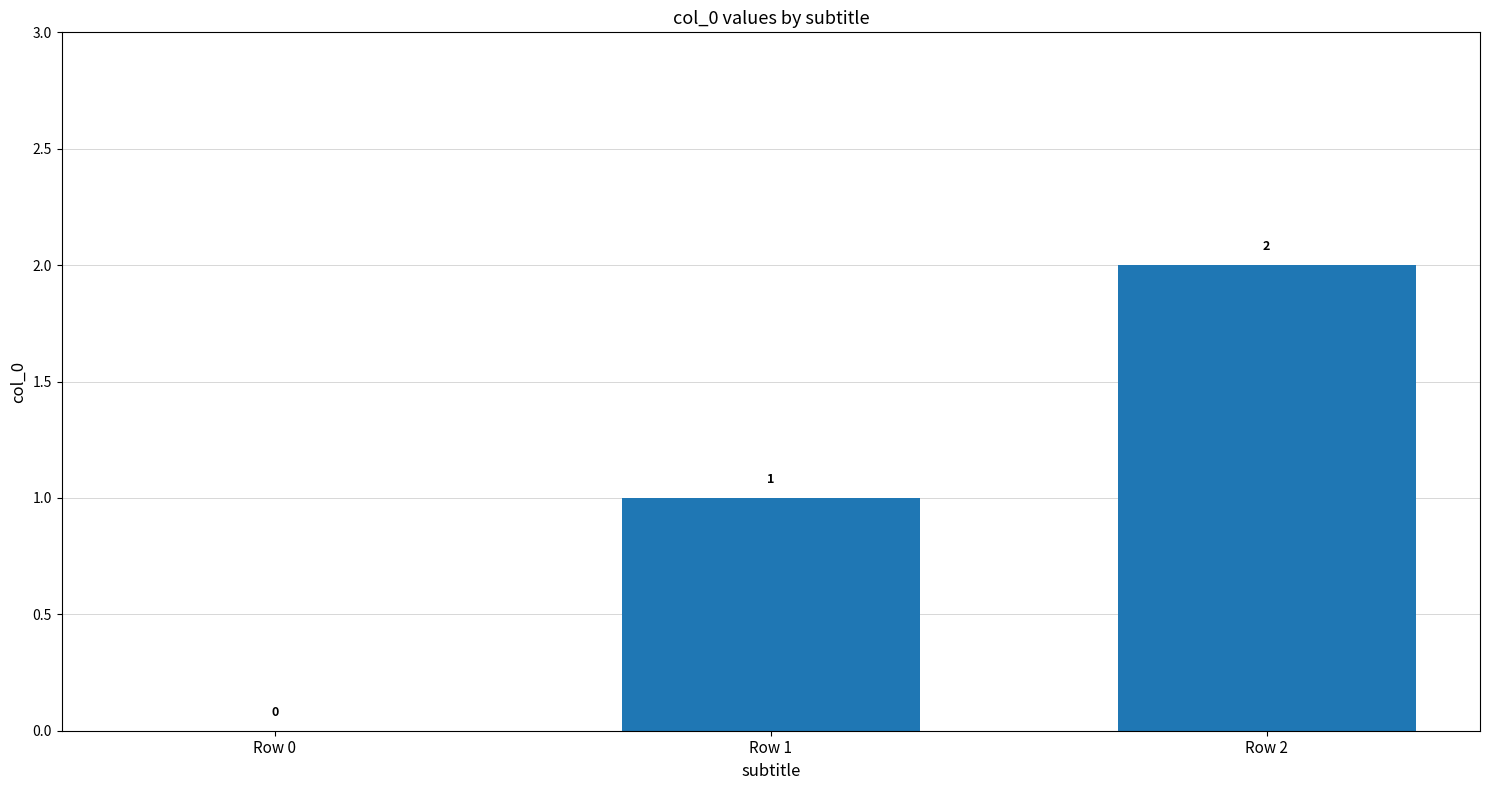

Count the number of data series in this chart.

1